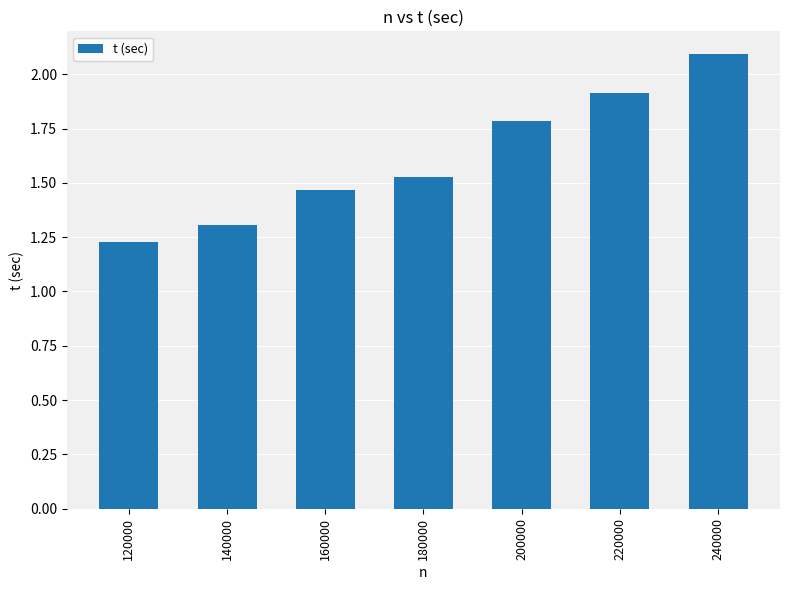

Which has a higher value, 160000 or 220000?

220000